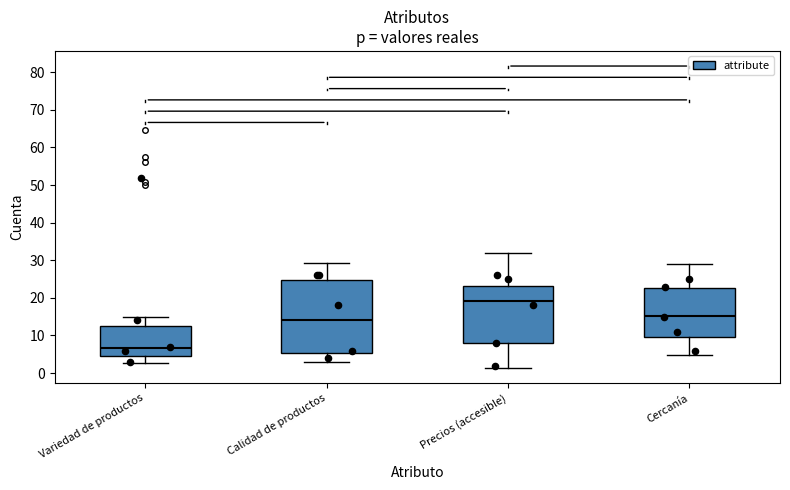

Reading left to right, transcribe this box plot: for each box, give where its median line is, the range the box spans, and where its two whiskers end, as read against the y-axis. The values are not printed on the chart, so give them approximately, as read against the axis.

Variedad de productos: median 7, box 5 to 13, whiskers 3 to 15
Calidad de productos: median 14, box 5 to 25, whiskers 3 to 29
Precios (accesible): median 19, box 8 to 23, whiskers 1 to 32
Cercanía: median 15, box 10 to 23, whiskers 5 to 29